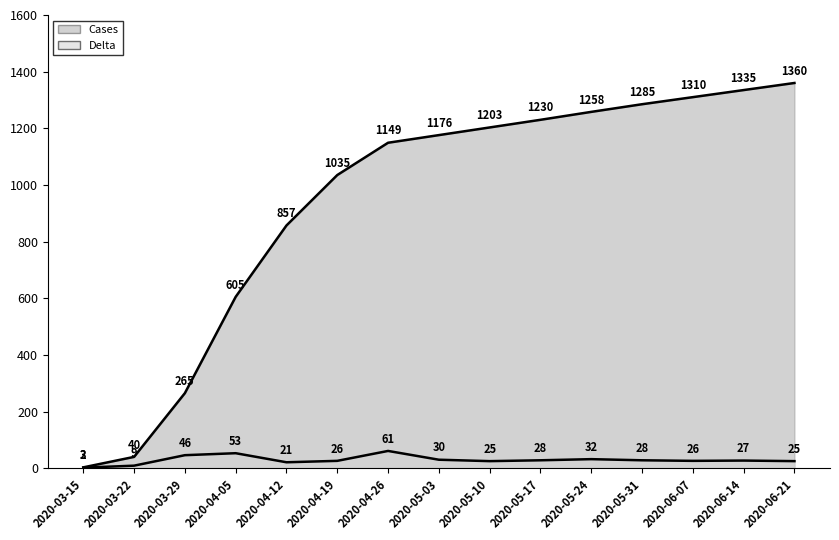

Rank the series by their average value, from lowest to highest.

Delta, Cases